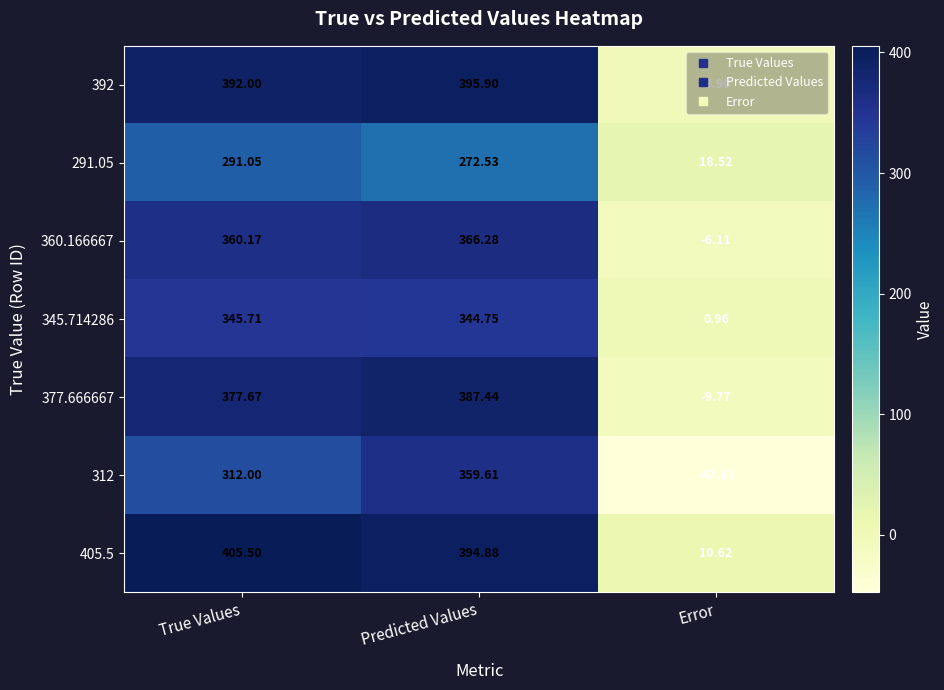

Which category has the highest value across all series?

True Values